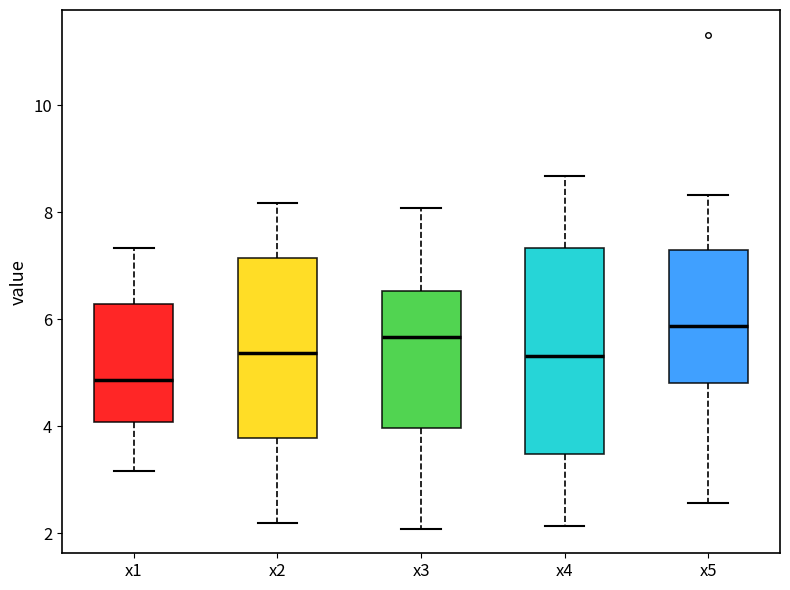

Which box is the tallest, from its lower edge to its upper edge?

x4